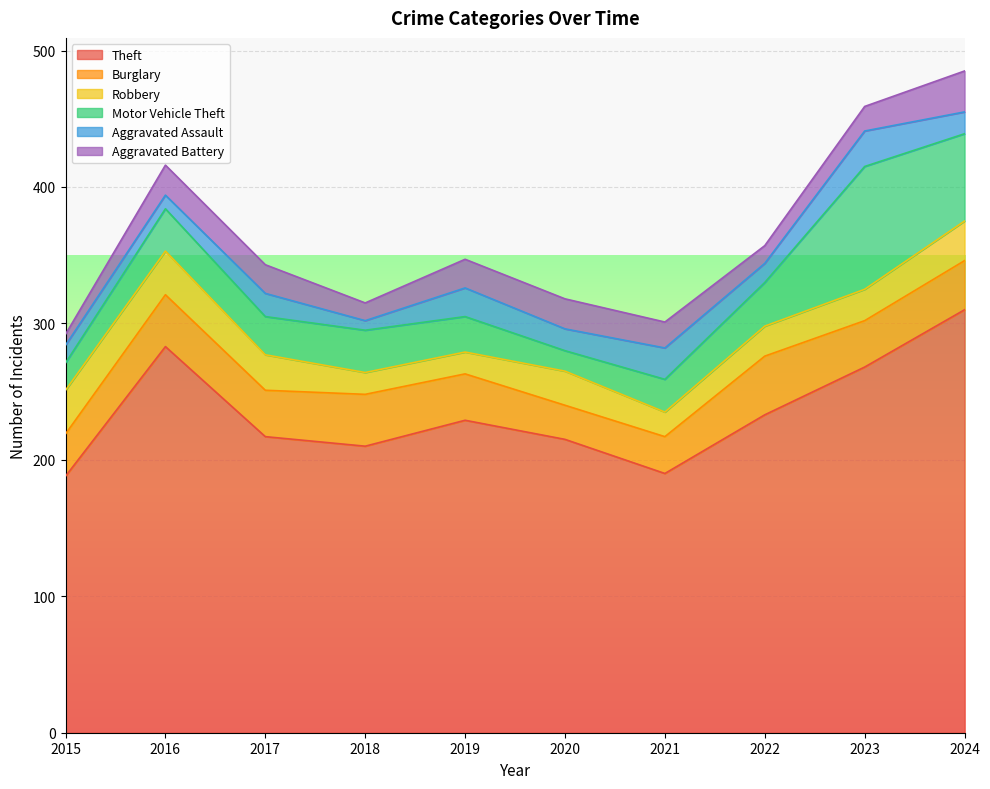

How many values in the Theft series exceed 229?

4